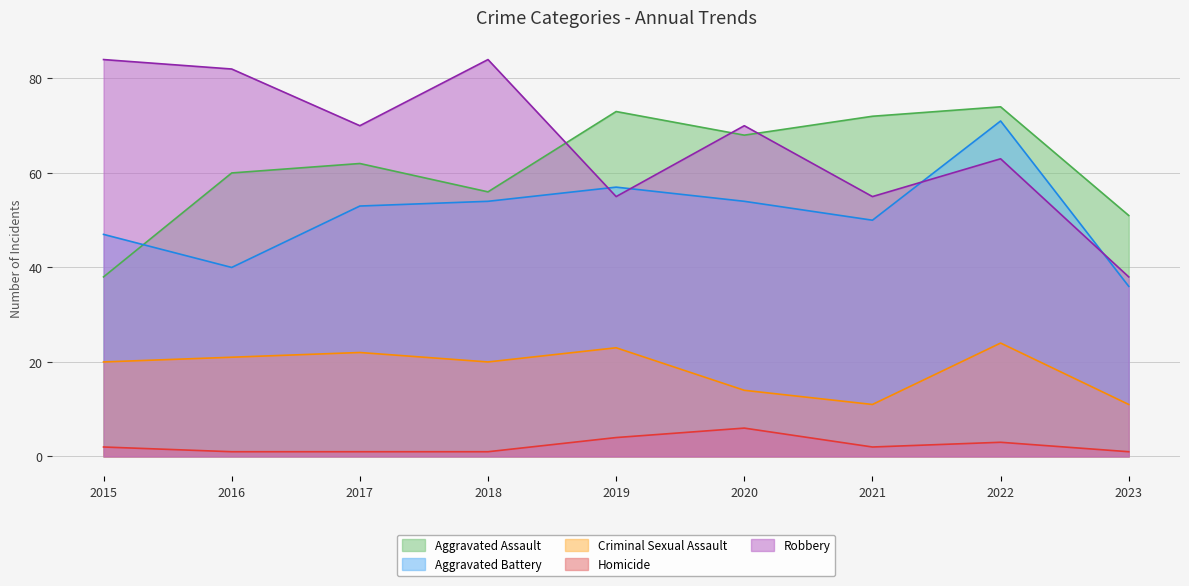

Which category has the lowest value in the Aggravated Battery series?

2023